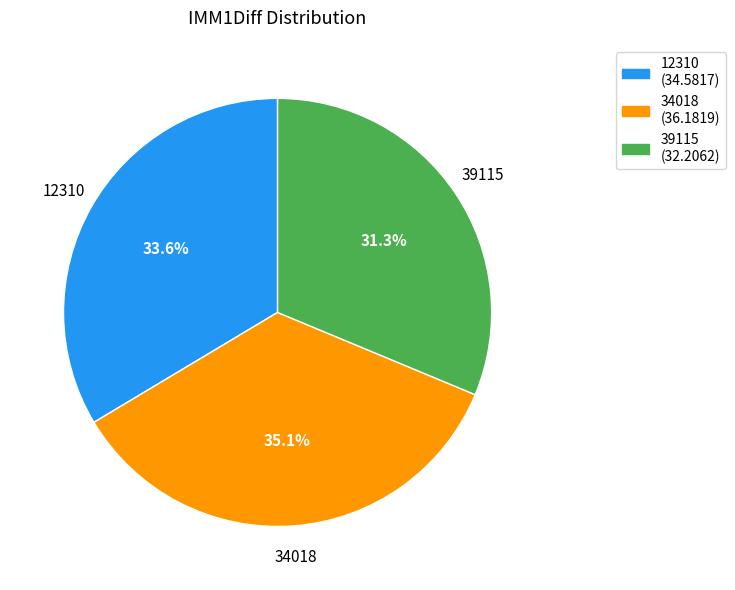

Between 34018 and 39115, which is larger?

34018